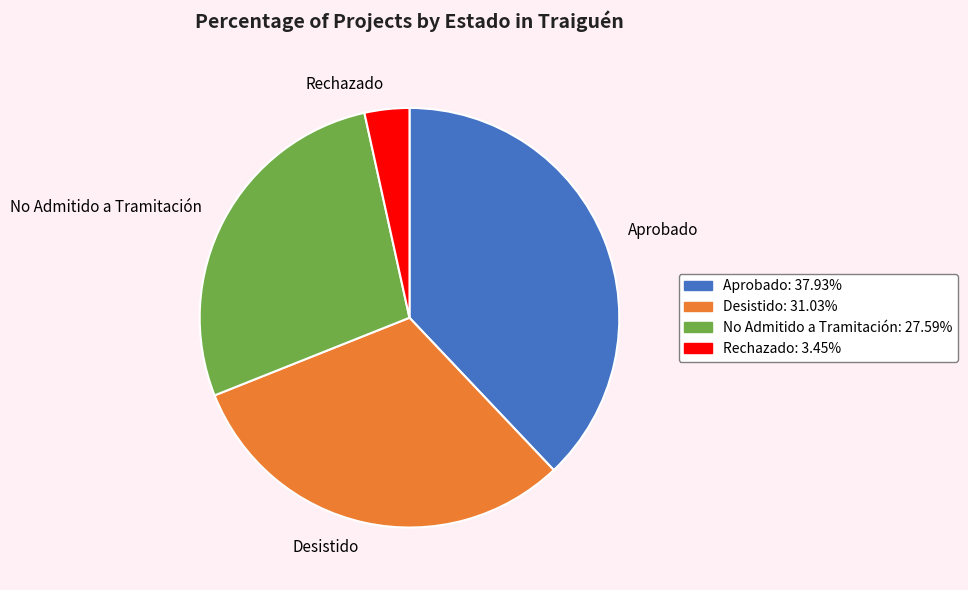

Which category has the biggest portion of the pie?

Aprobado